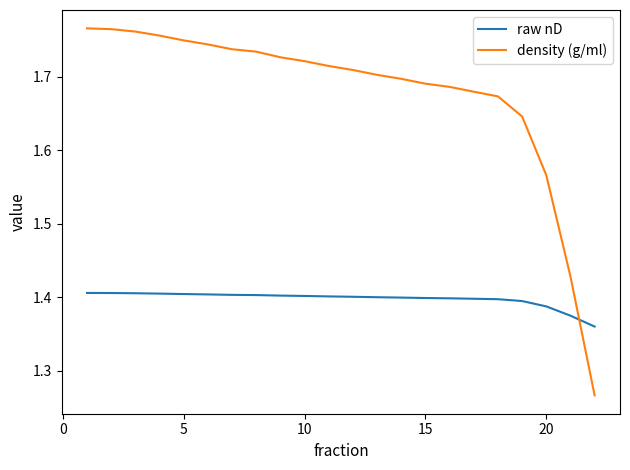

What is the sum of all density (g/ml) values?

36.9